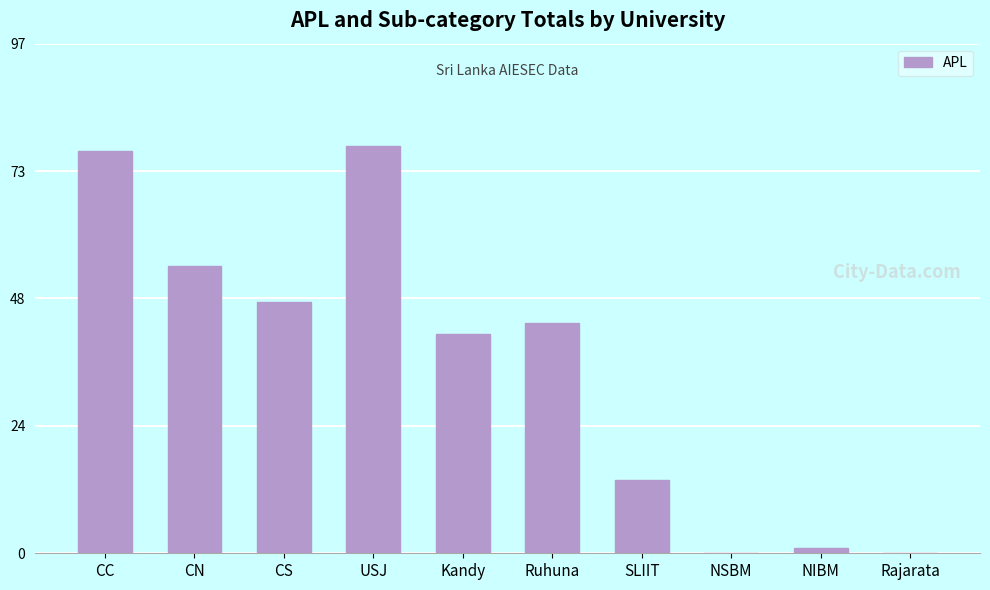

Reading left to right, transcribe all the data shown in this chart.

CC=77	CN=55	CS=48	USJ=78	Kandy=42	Ruhuna=44	SLIIT=14	NSBM=0	NIBM=1	Rajarata=0